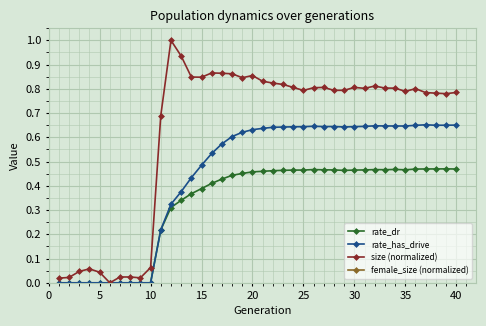

What is the greatest value displayed?

1.0